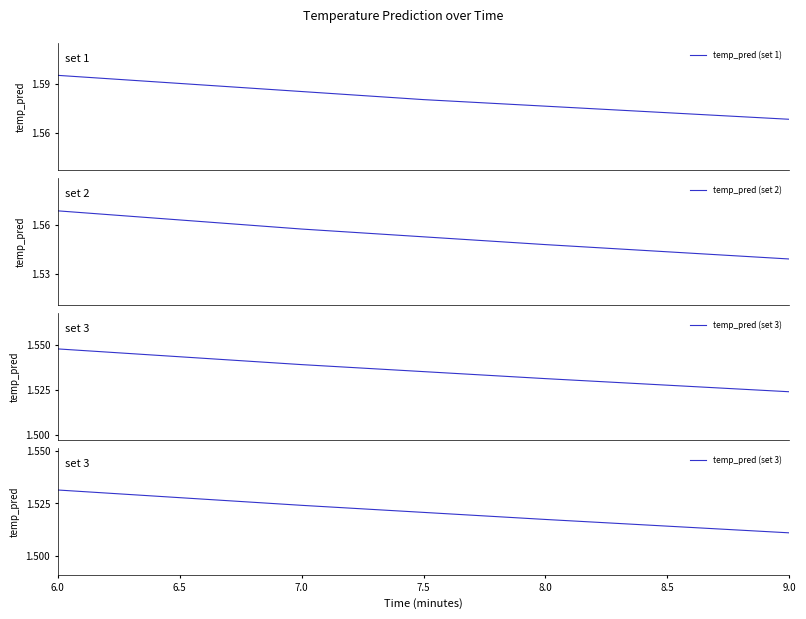

True or false: temp_pred (set 2) has more than 2 interior local peaks.

False